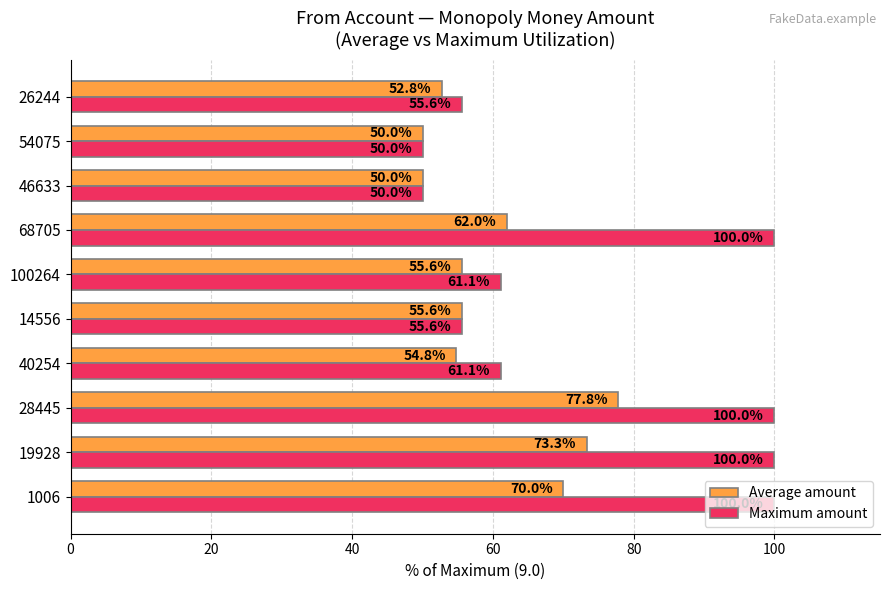

At which category is the sum across all series the highest?

28445